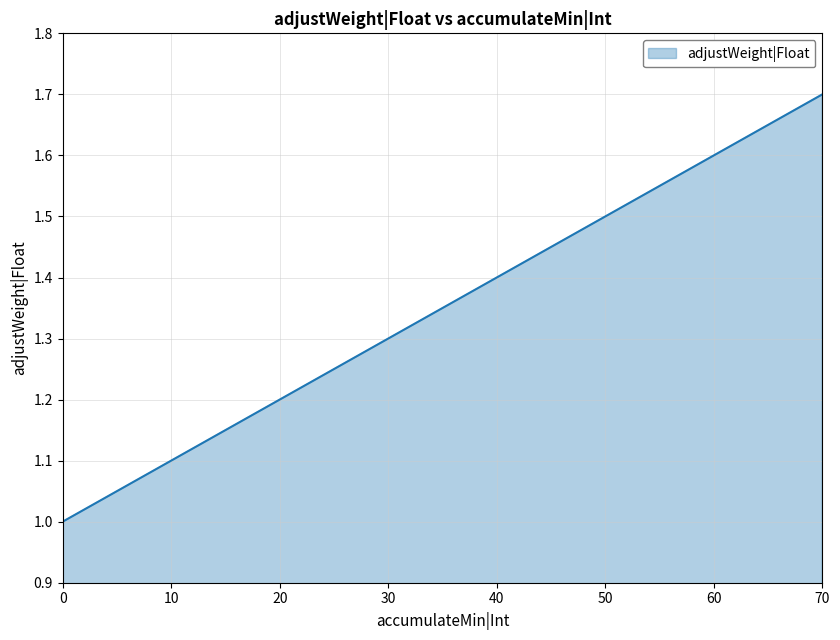

How many lines are shown in the chart?

1